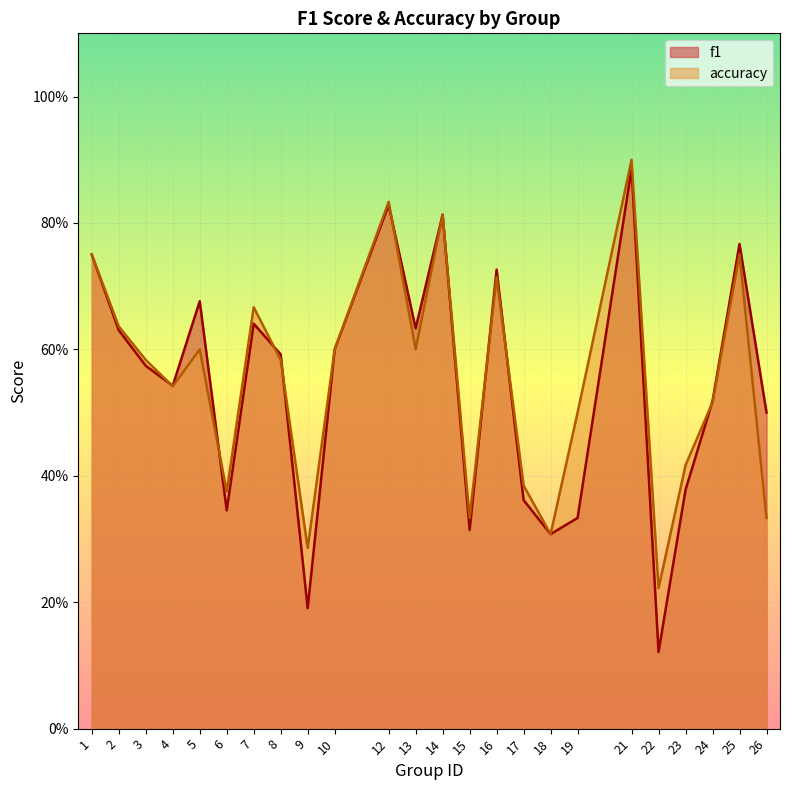

What is the difference between the maximum and minimum values in the accuracy series?

0.7